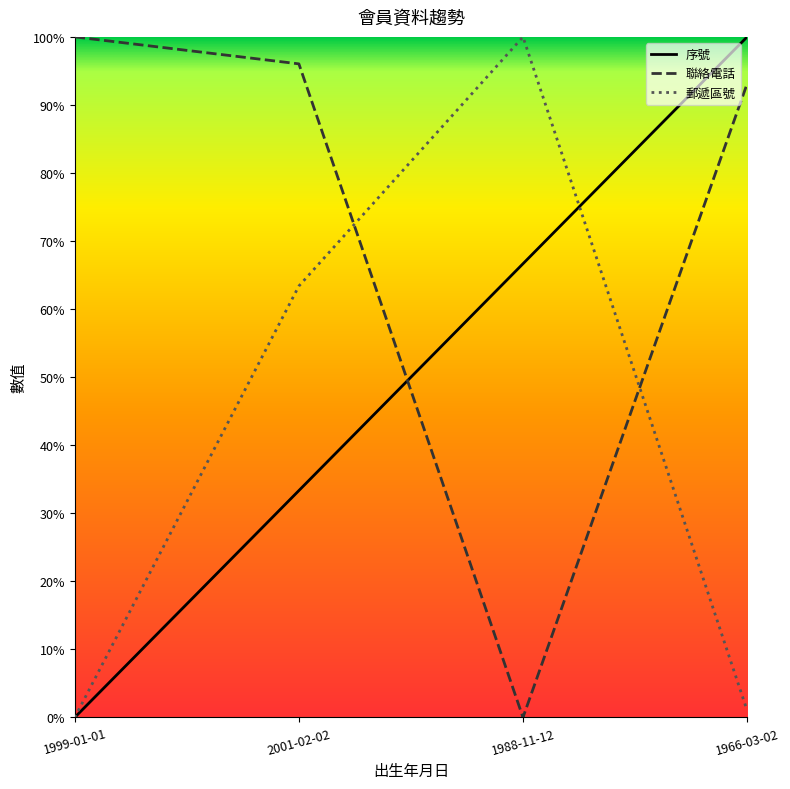

Does the chart display data point markers on the line(s)?

No